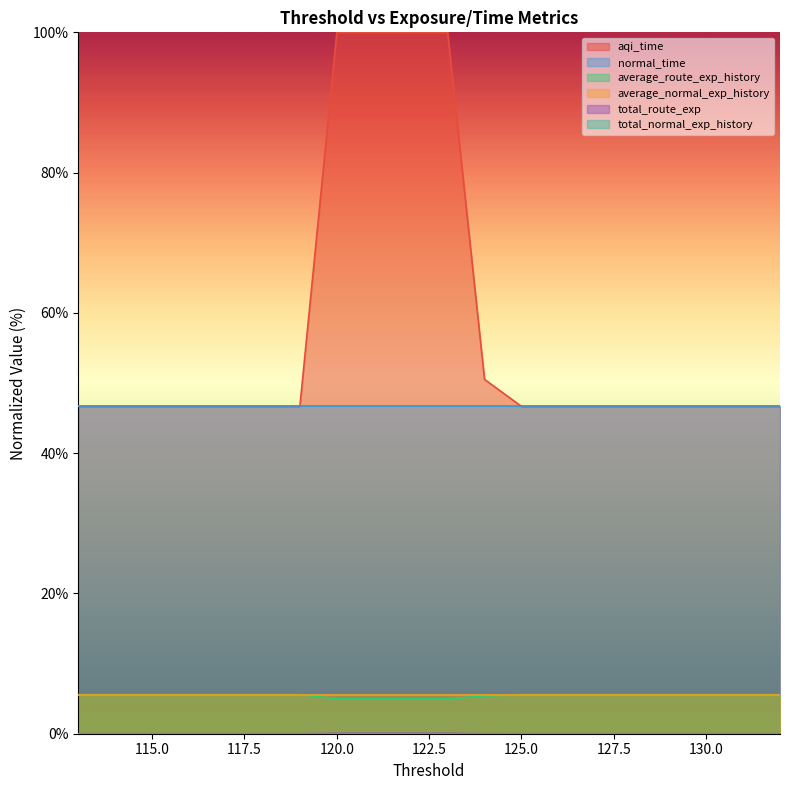

True or false: aqi_time and average_route_exp_history intersect in this chart.

False